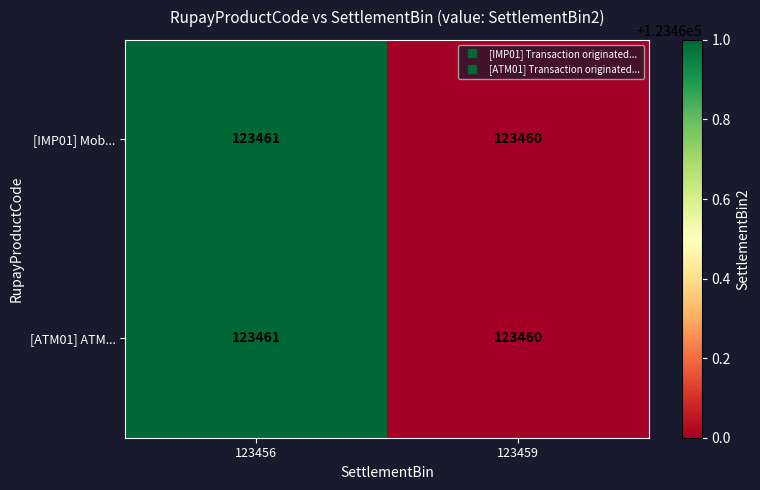

What is the sum of all [ATM01] ATM... values?

246921